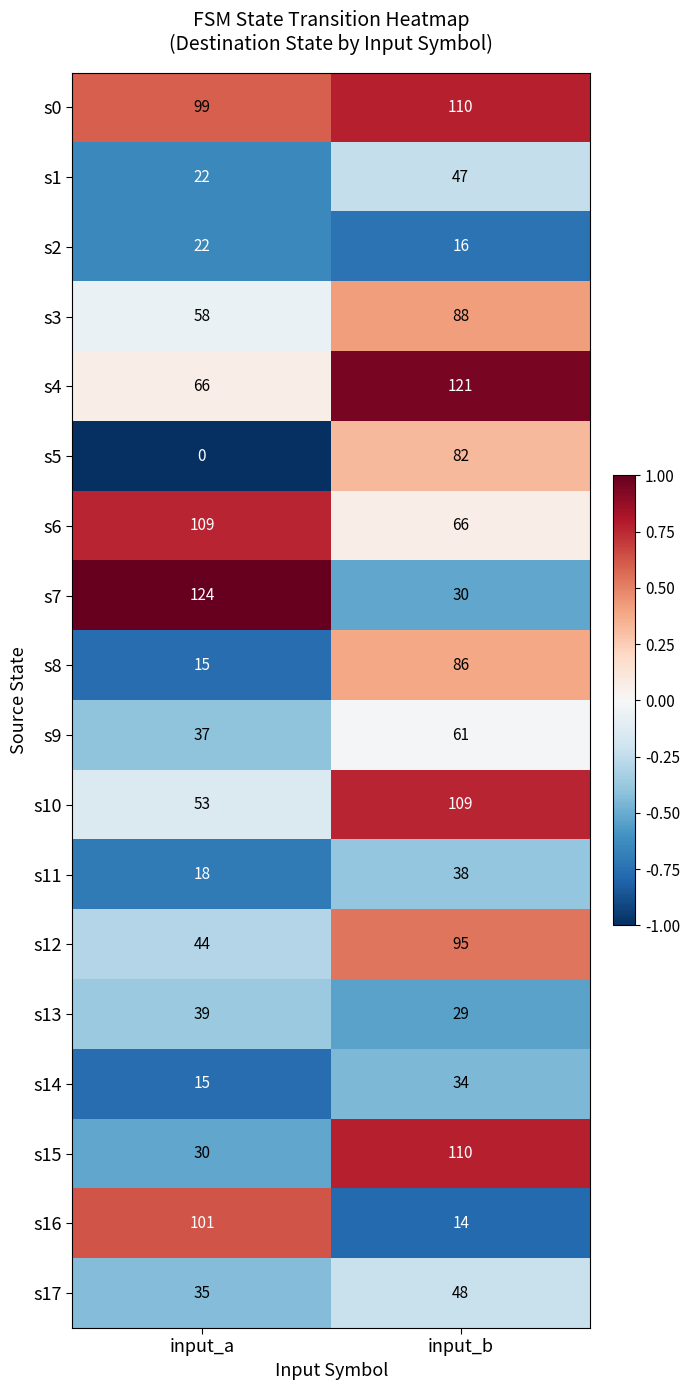

Rank the categories by s4 value from lowest to highest.

input_a, input_b